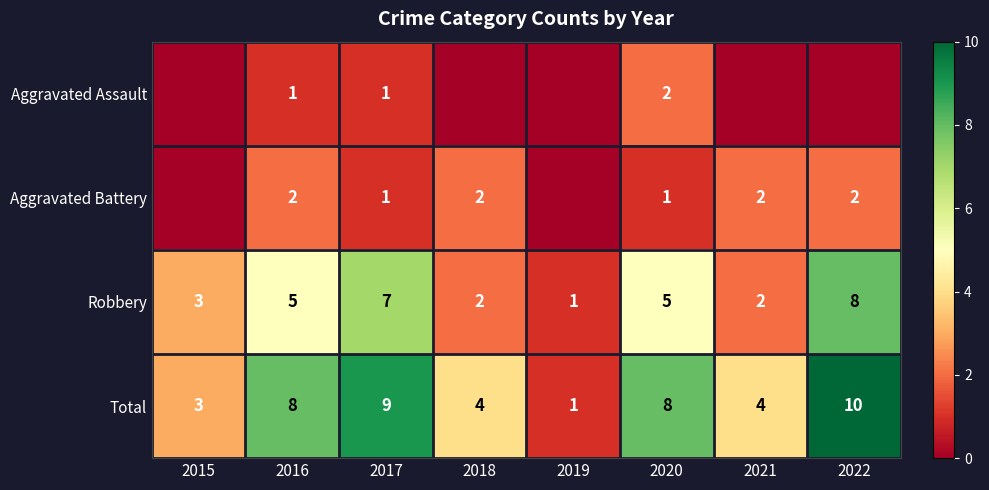

What is the sum of the Total values at 2022 and 2019?

11